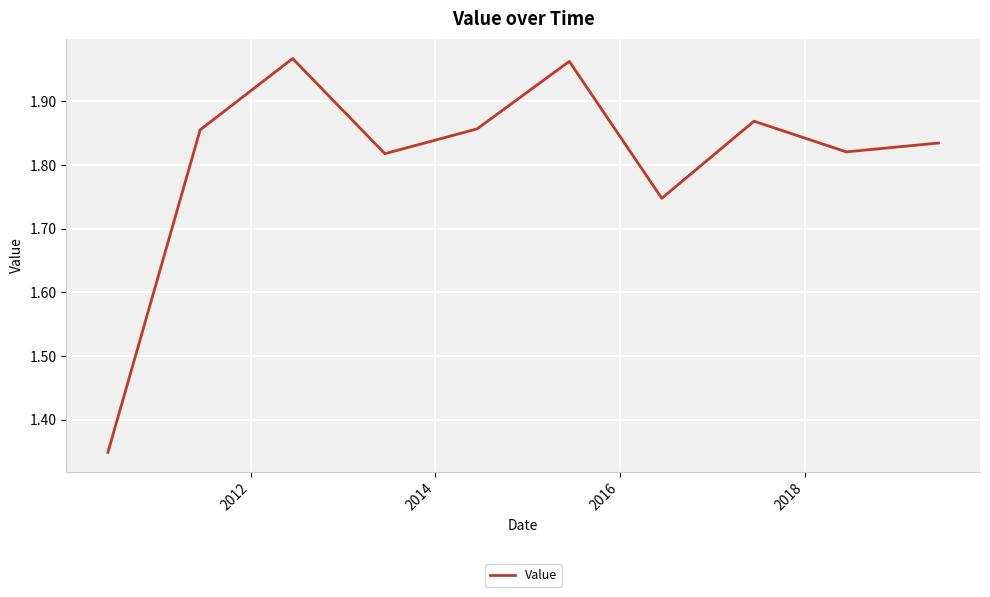

What is the difference between the maximum and minimum values?

0.6